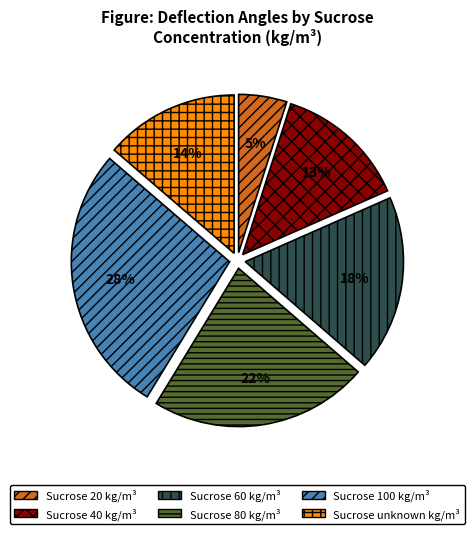

How many segments does this pie chart have?

6